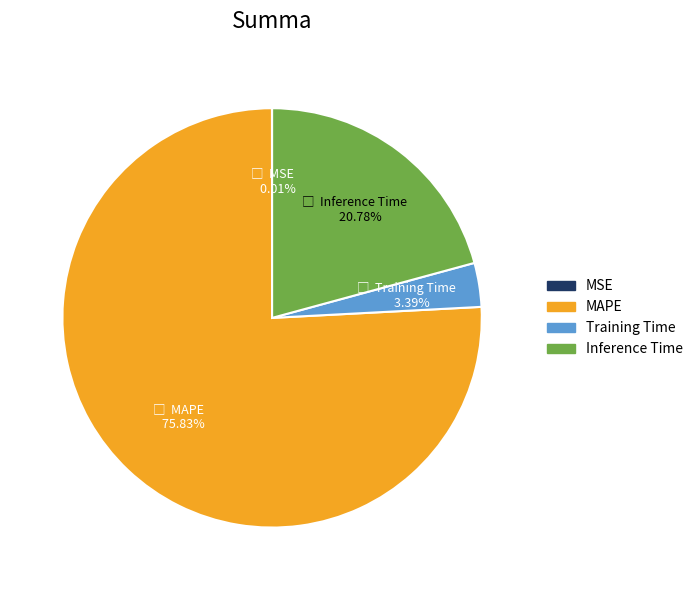

Which category has the biggest portion of the pie?

MAPE